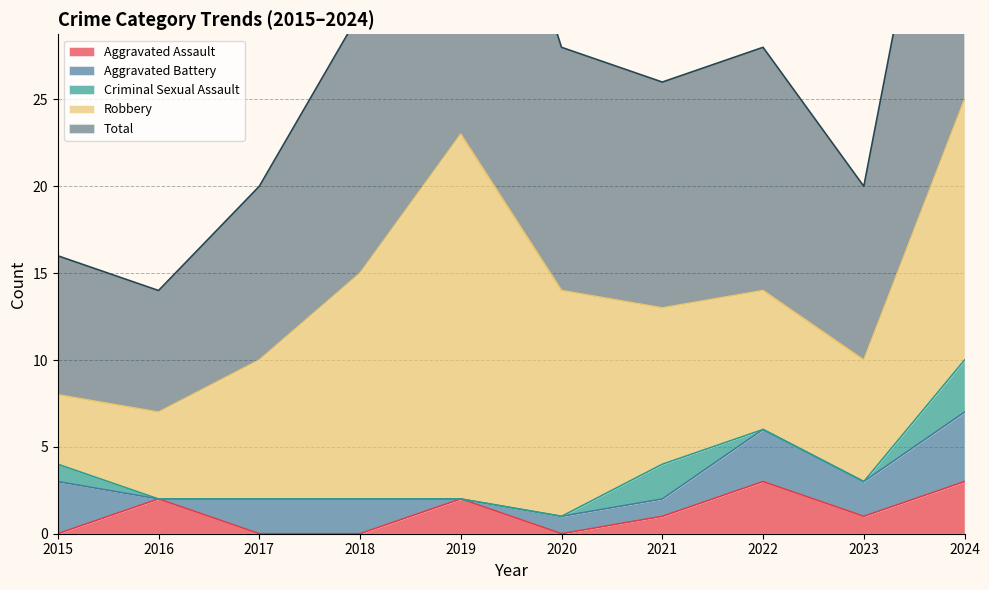

What are all the series names shown in the legend?

Aggravated Assault, Aggravated Battery, Criminal Sexual Assault, Robbery, Total